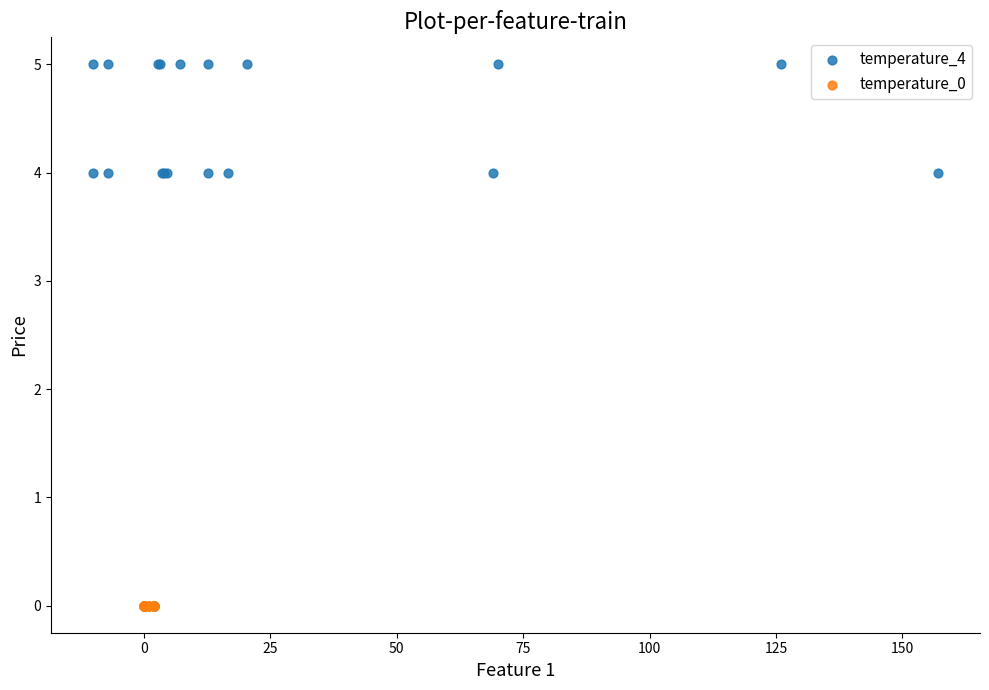

Which series reaches the maximum Y coordinate?

temperature_4